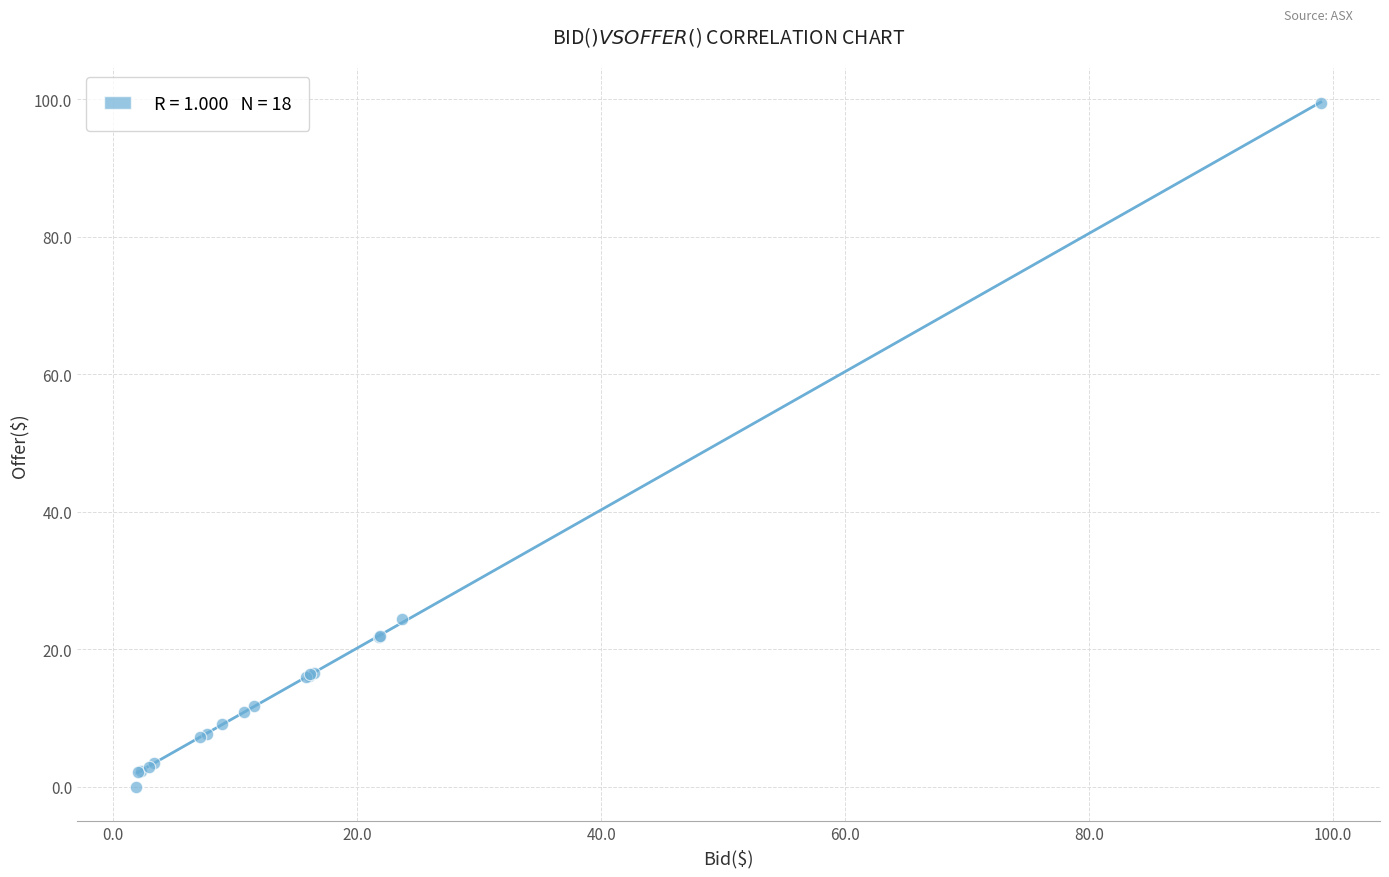

What Y value in the scatter plot is closest to 49?

24.4